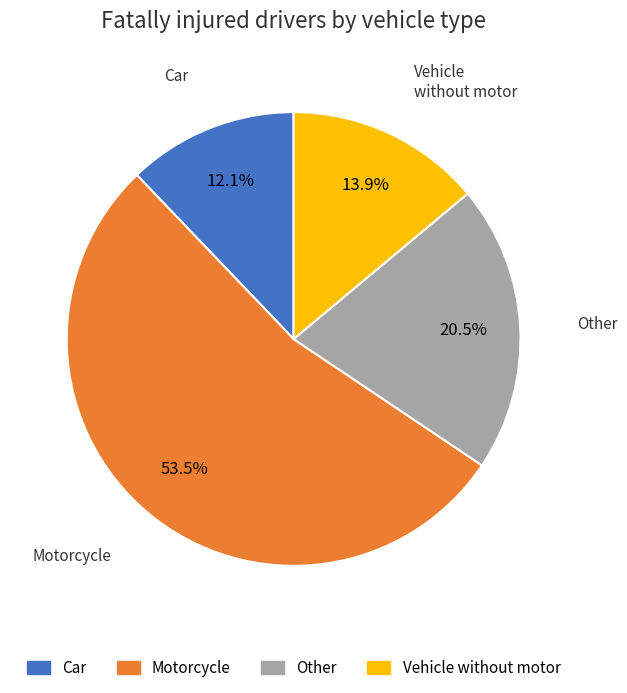

How much of the chart is everything except Car?

87.9%